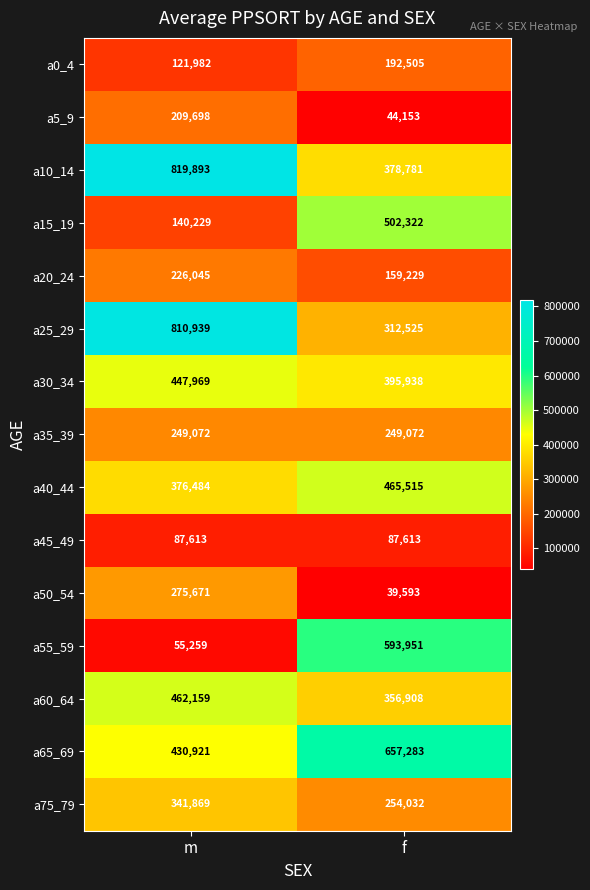

Is the value of a65_69 at m greater than the value of a75_79 at f?

Yes